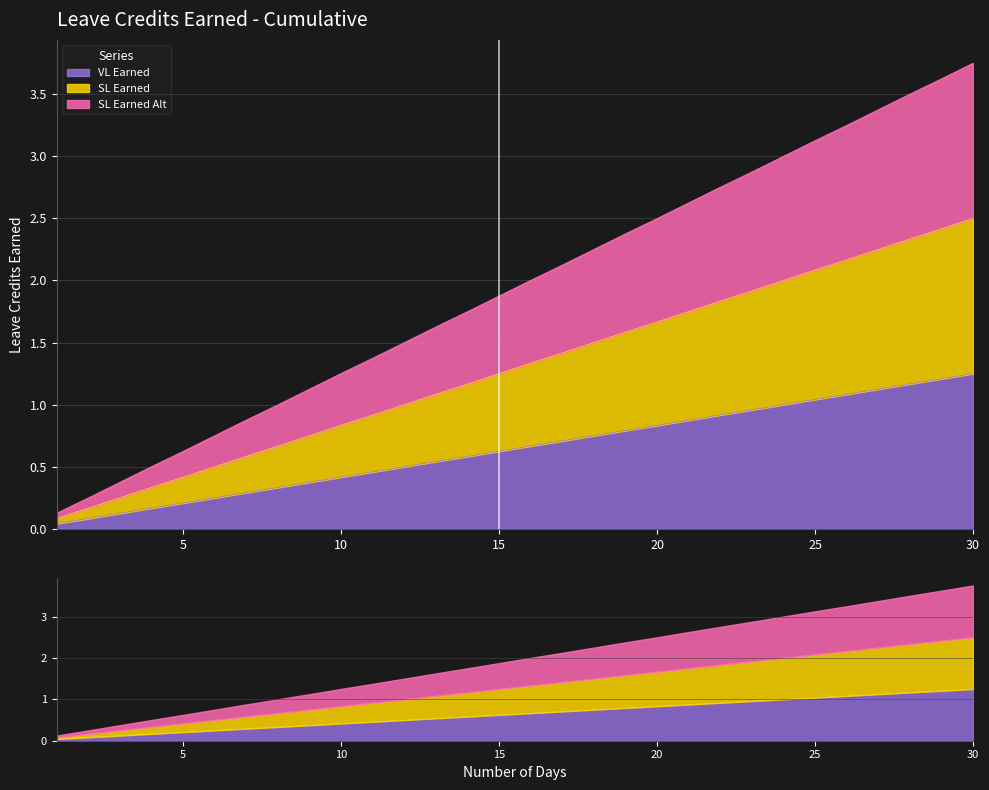

What value does the SL Earned series have at 2?

0.2